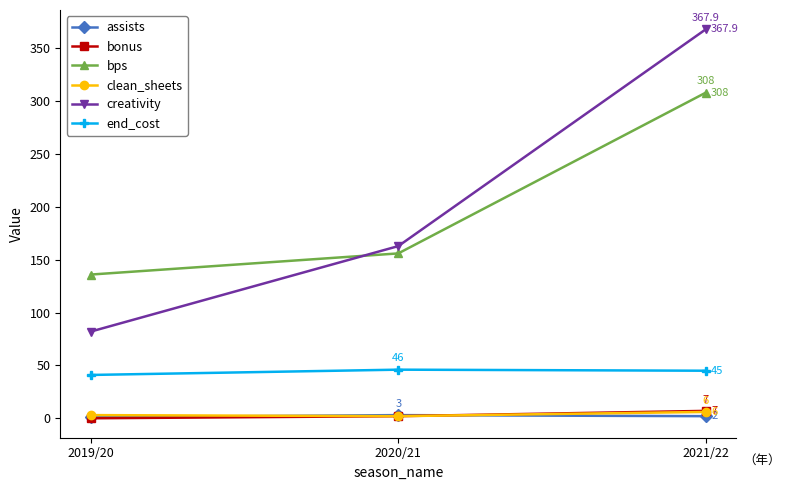

How many lines are shown in the chart?

6